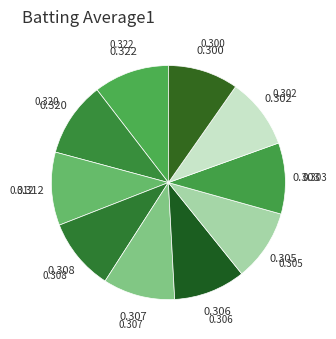

How many slices are in this pie chart?

10